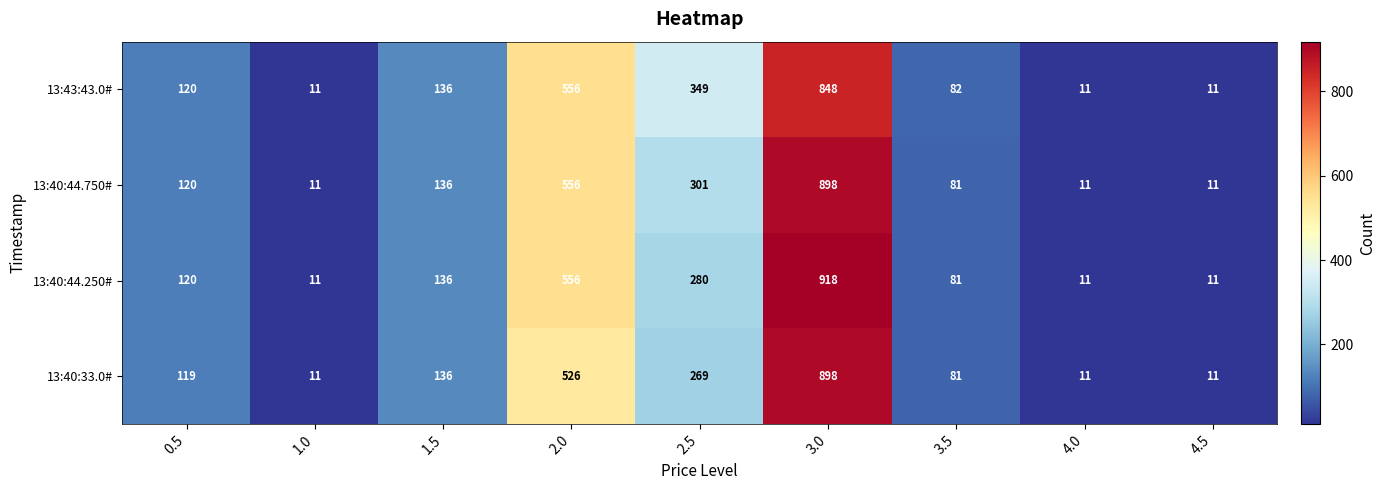

At which category is the sum across all series the highest?

3.0